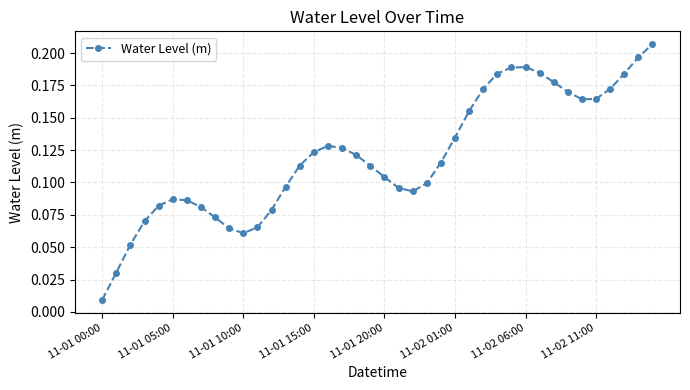

True or false: there are more than 0 points higher than both neighbors.

True